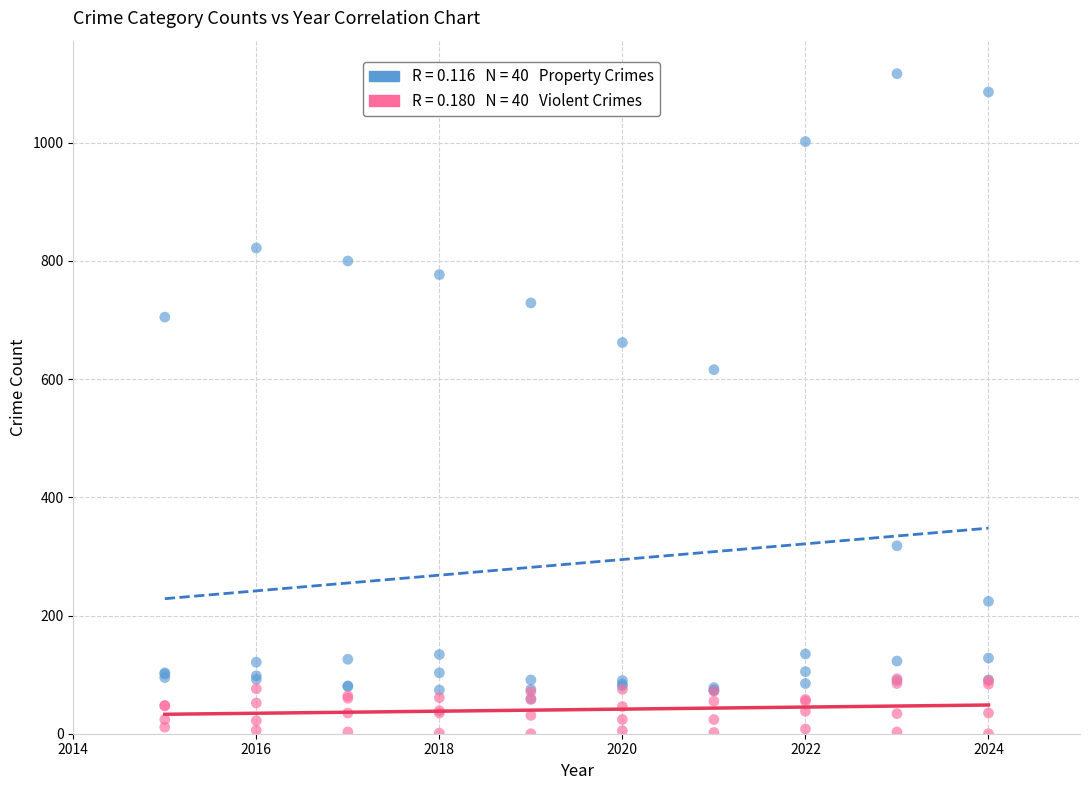

Across all series, what Y value is closest to 558?

616